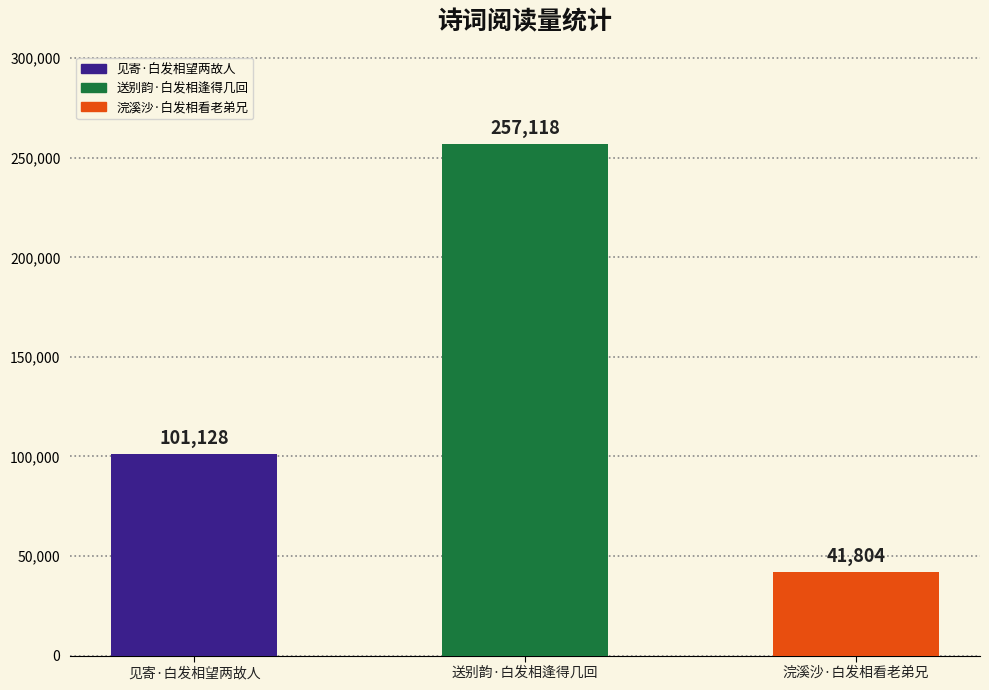

What is the change in value from 见寄·白发相望两故人 to 送别韵·白发相逢得几回?

+155990